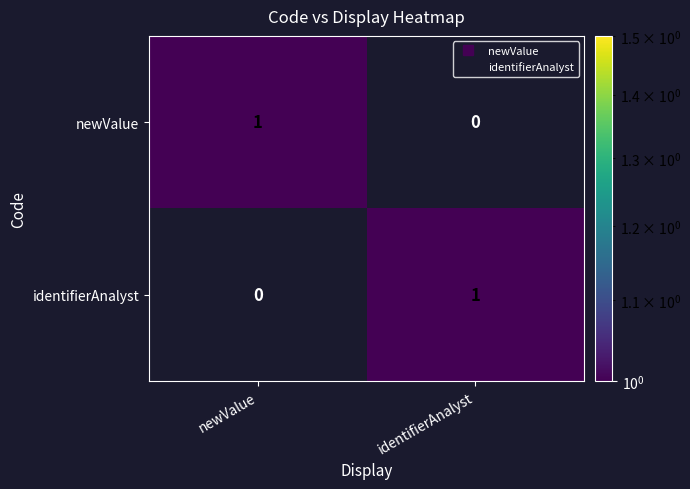

Where is identifierAnalyst nearest to the value 0?

newValue